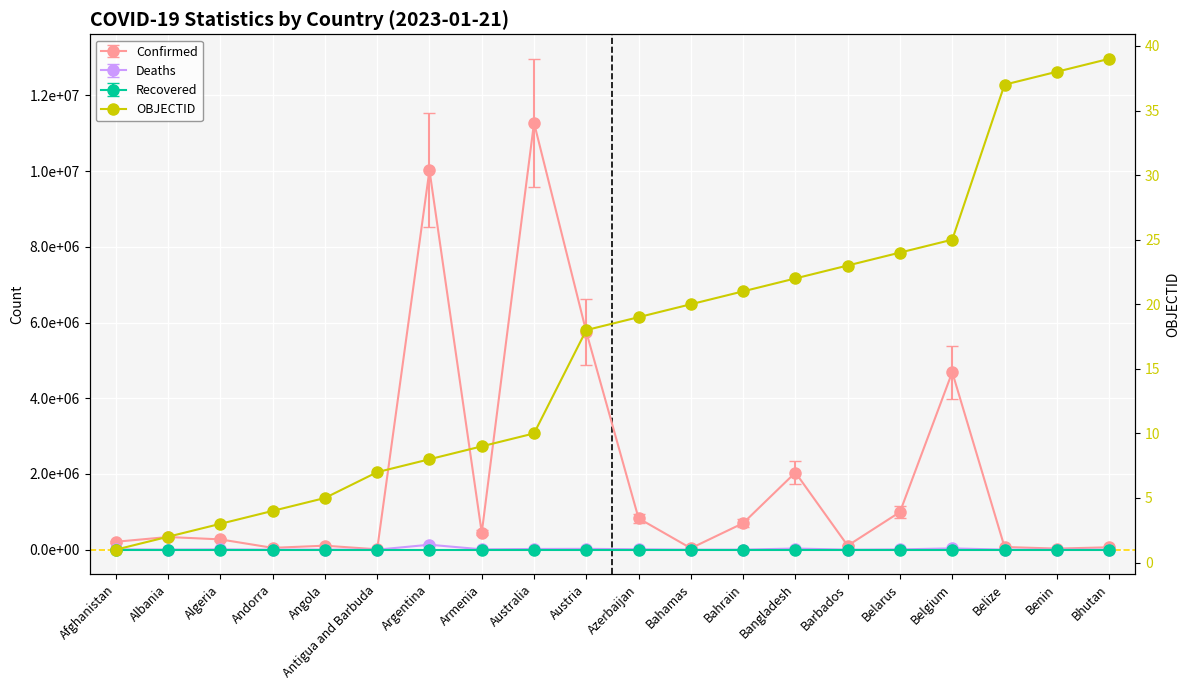

How many values exceed 19?

9